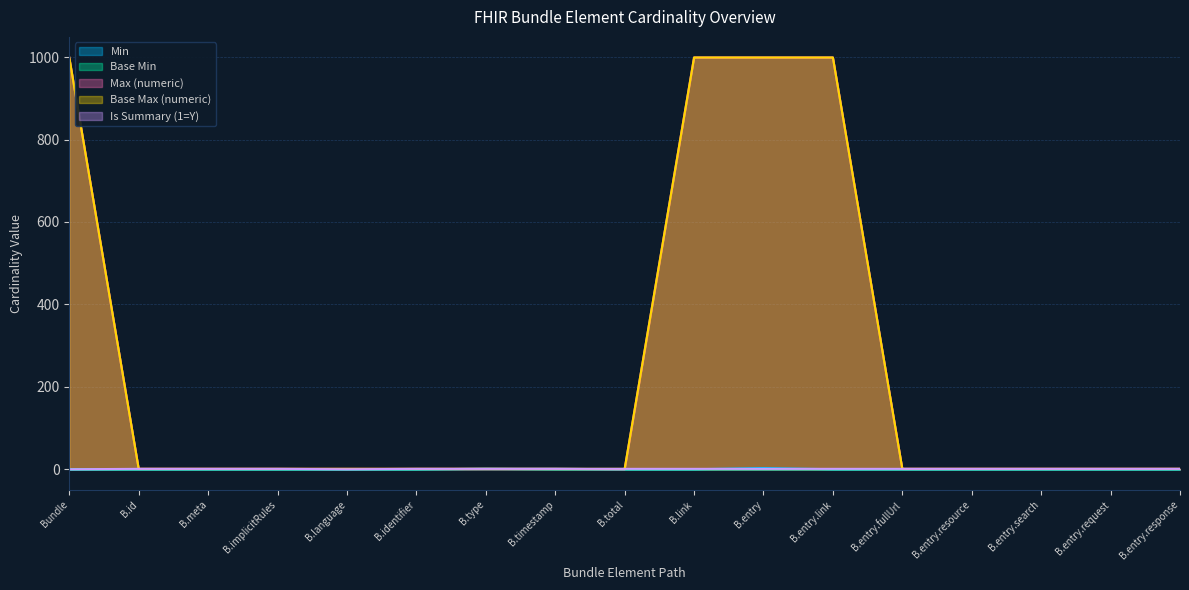

What is the greatest value displayed?

999